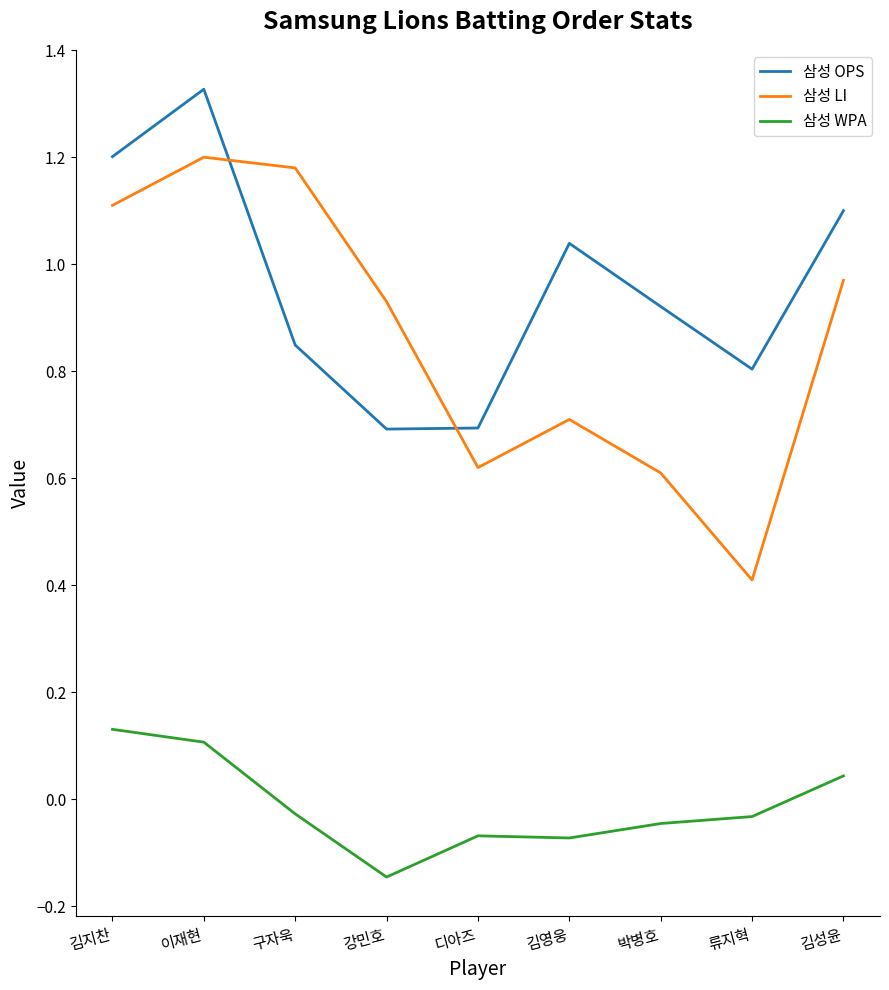

Which series has the widest spread of values?

삼성 LI